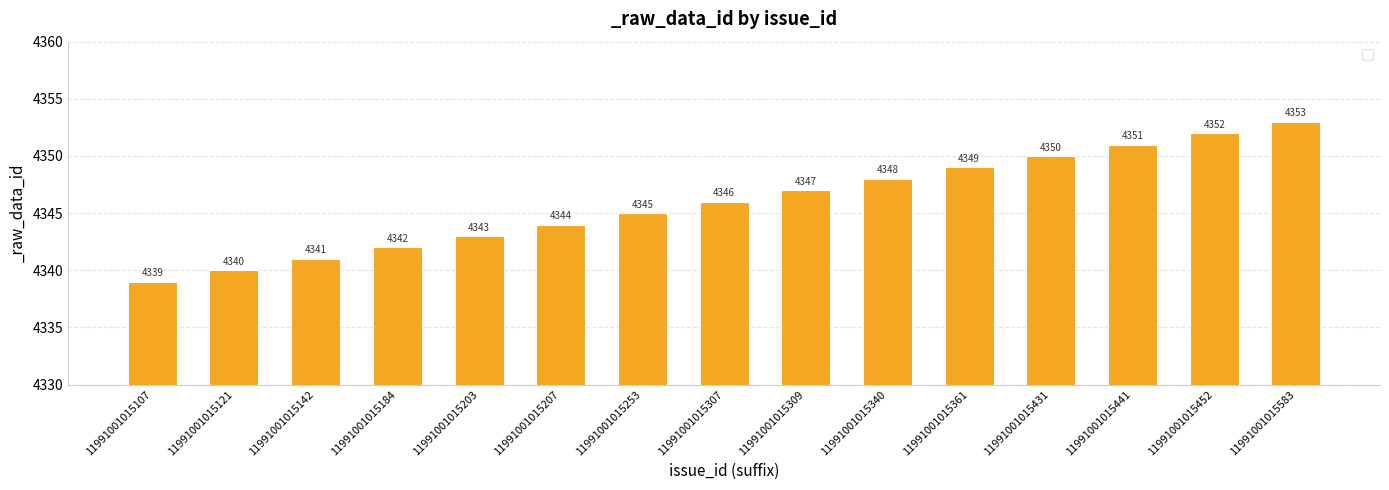

Which has a higher value, 11991001015441 or 11991001015340?

11991001015441